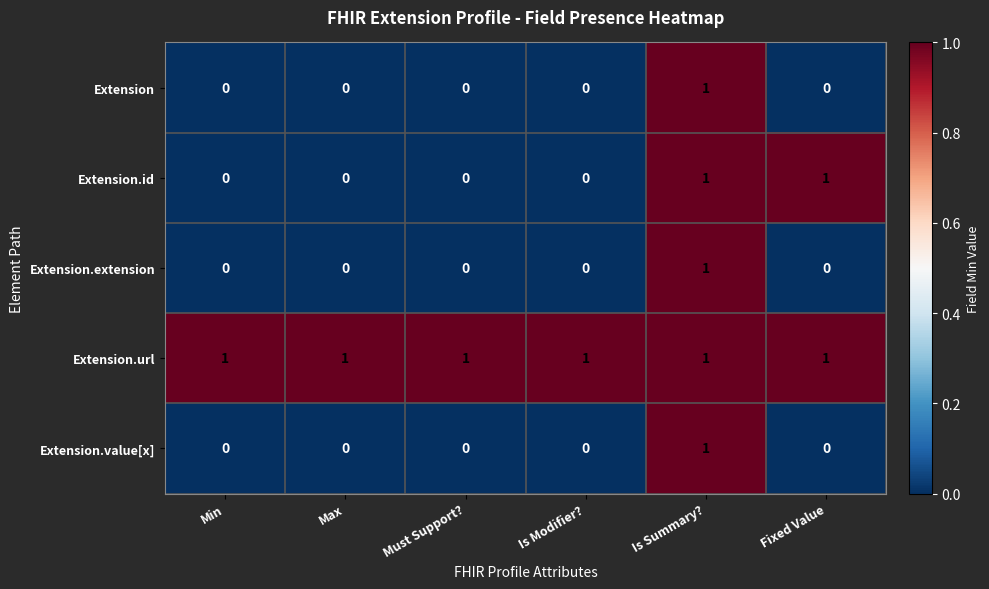

Count the Extension.extension values in the range 0 to 1.

6